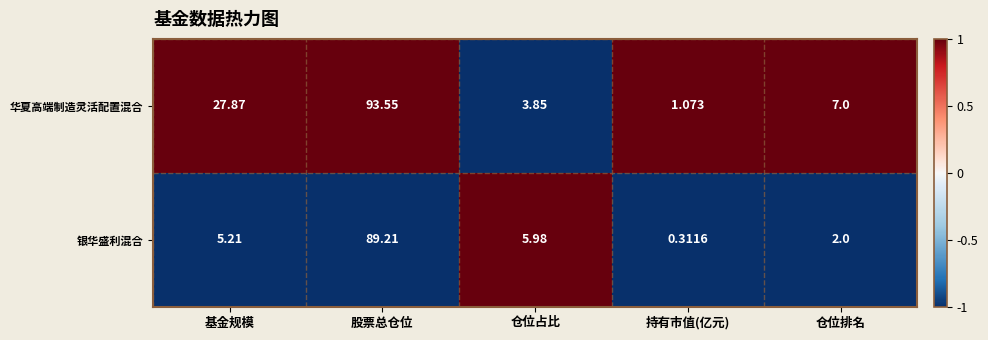

Which series has the largest total across all categories?

华夏高端制造灵活配置混合